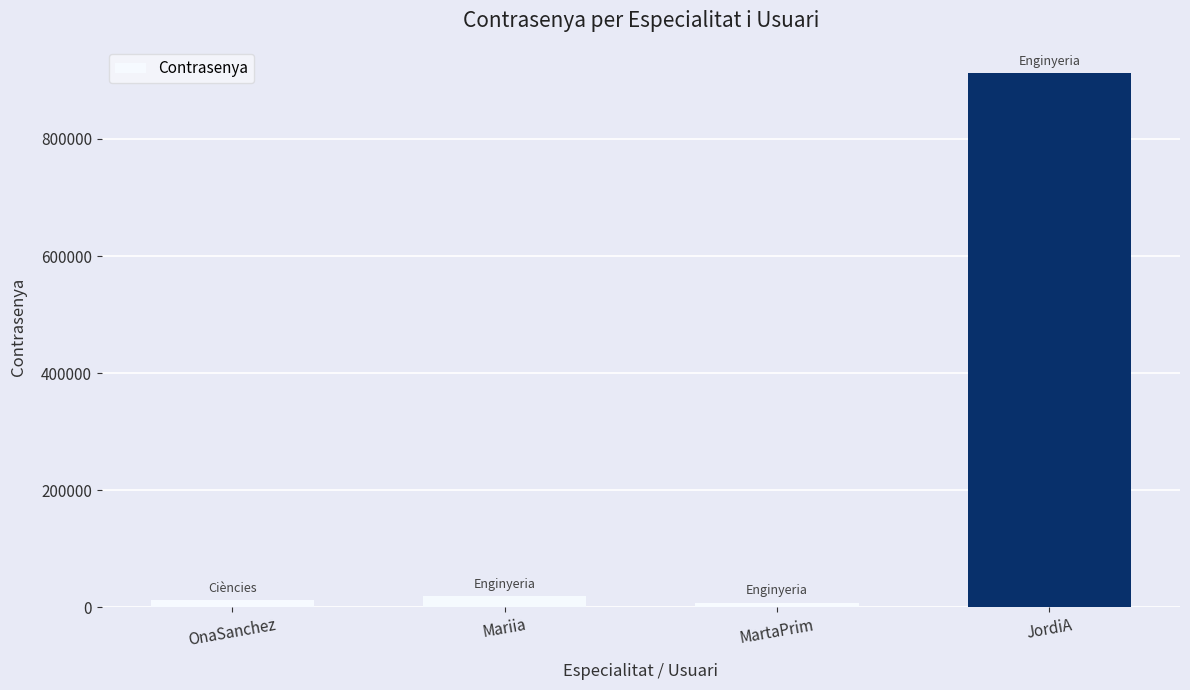

What is the label of the 4th bar from the left?

JordiA